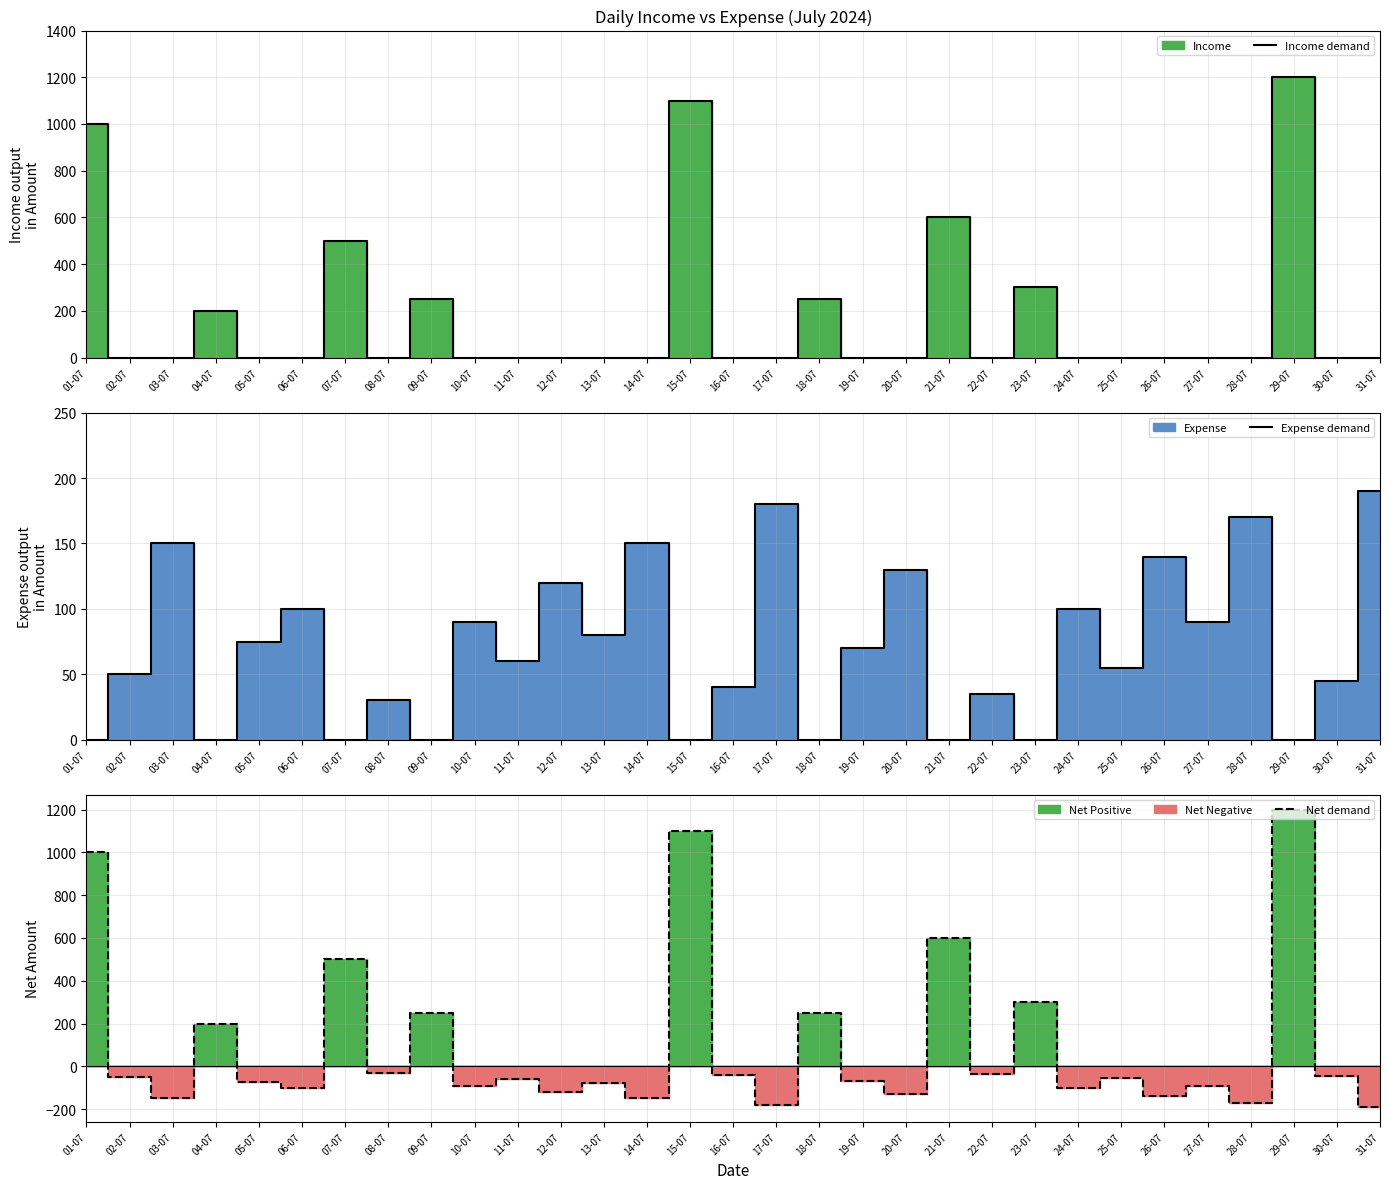

What is the label of the 18th point from the left?

18-07